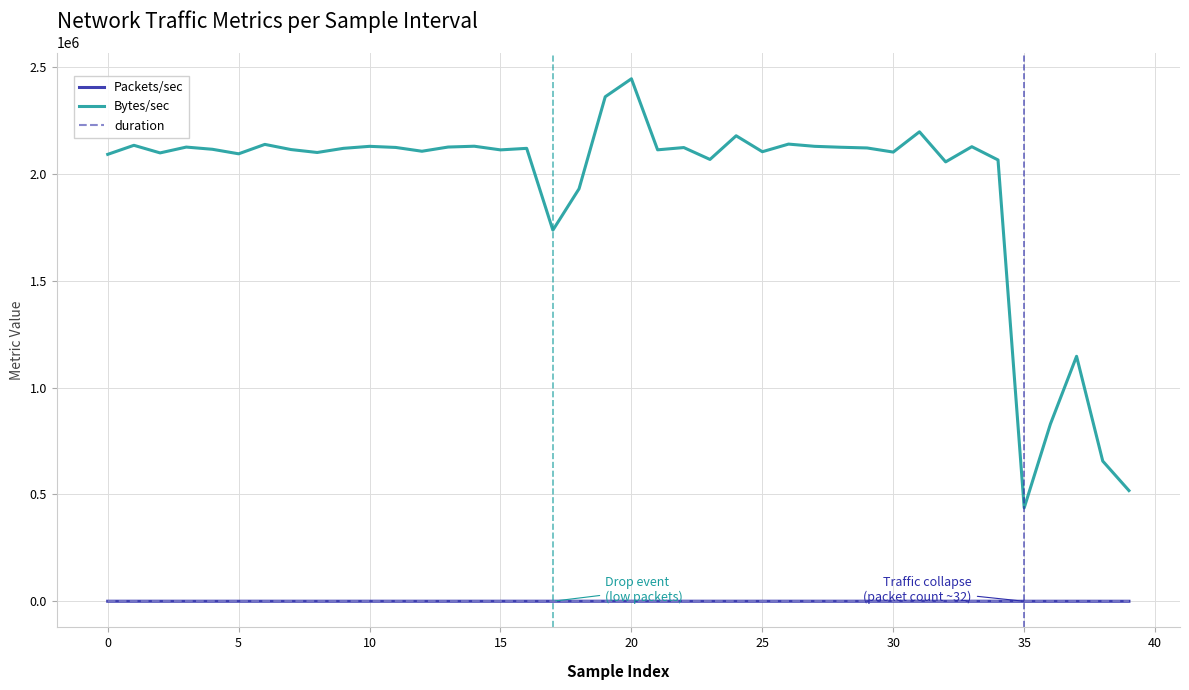

Which has a higher value, 25 or 26?

26